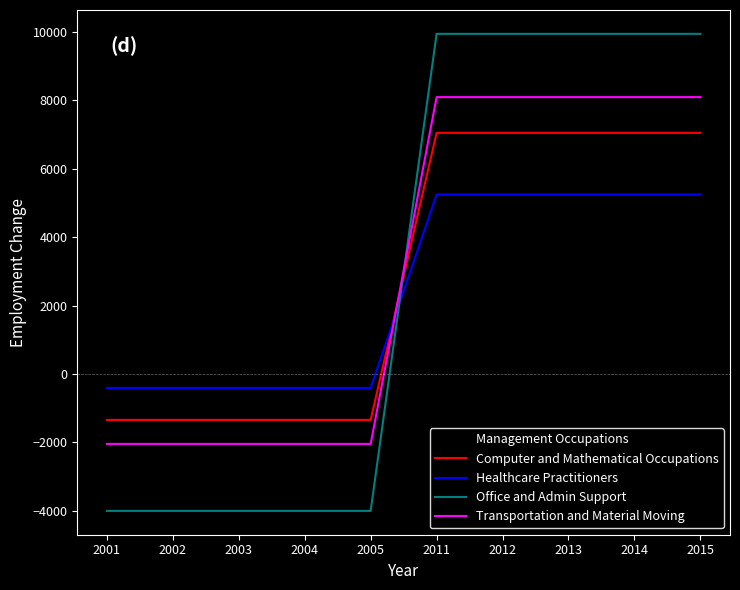

Between which two adjacent categories do Healthcare Practitioners and Office and Admin Support first intersect?

2005 and 2011